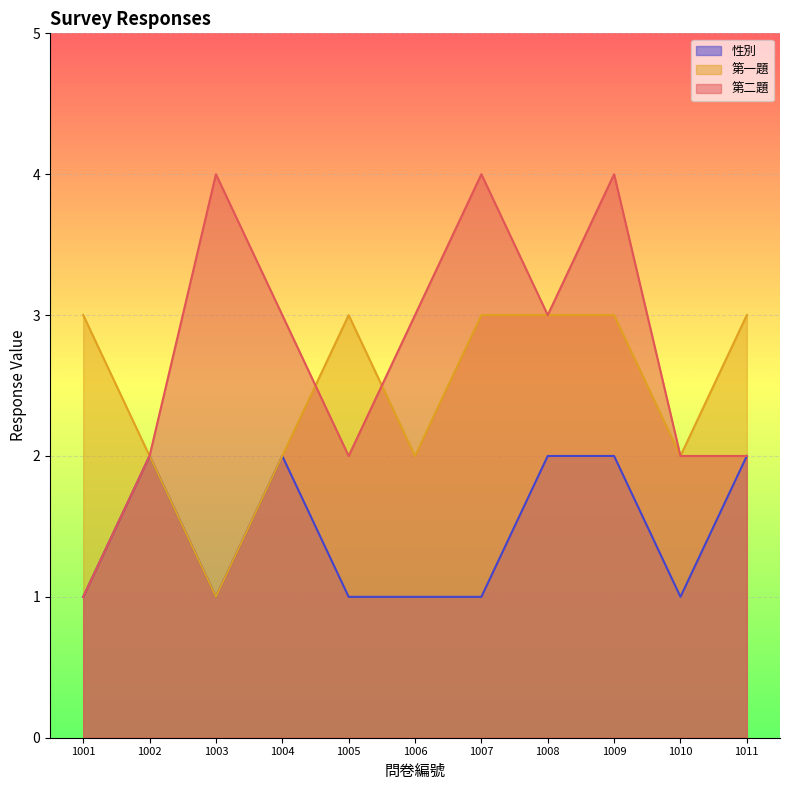

The 第二題 series shows 3 at 1005. True or false?

False